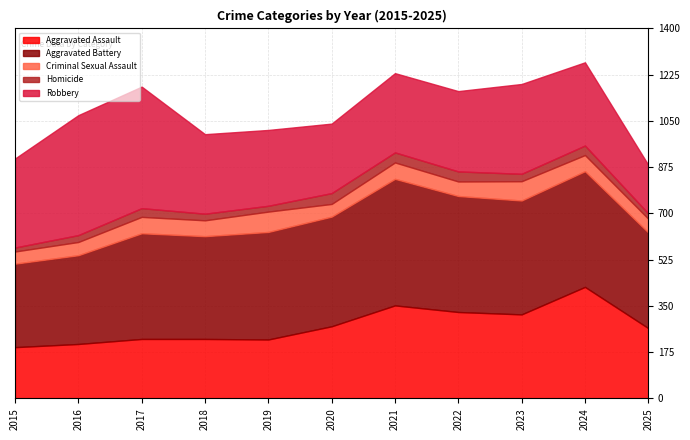

Reading right to left, extract all data points from this chart.

Aggravated Assault: 2025=266	2024=422	2023=318	2022=327	2021=352	2020=273	2019=223	2018=225	2017=225	2016=206	2015=194
Aggravated Battery: 2025=362	2024=438	2023=431	2022=439	2021=479	2020=415	2019=407	2018=389	2017=400	2016=336	2015=316
Criminal Sexual Assault: 2025=52	2024=61	2023=73	2022=55	2021=62	2020=48	2019=77	2018=60	2017=62	2016=50	2015=46
Homicide: 2025=20	2024=36	2023=28	2022=38	2021=38	2020=41	2019=22	2018=25	2017=33	2016=26	2015=15
Robbery: 2025=184	2024=315	2023=340	2022=304	2021=300	2020=263	2019=287	2018=301	2017=460	2016=454	2015=337